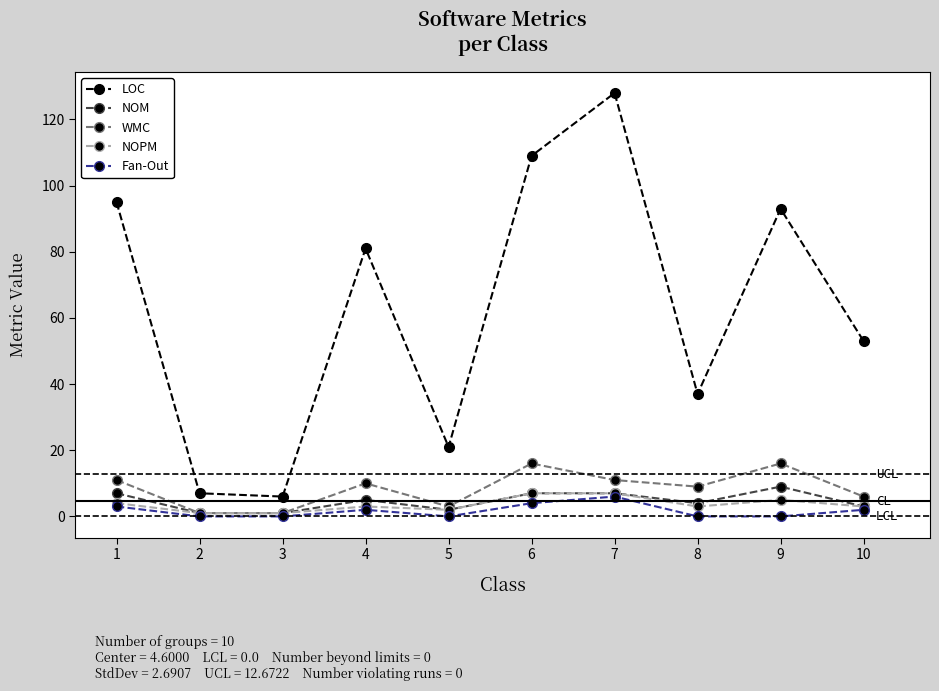

In LOC, how many points are lower than both neighbors (excluding endpoints)?

3